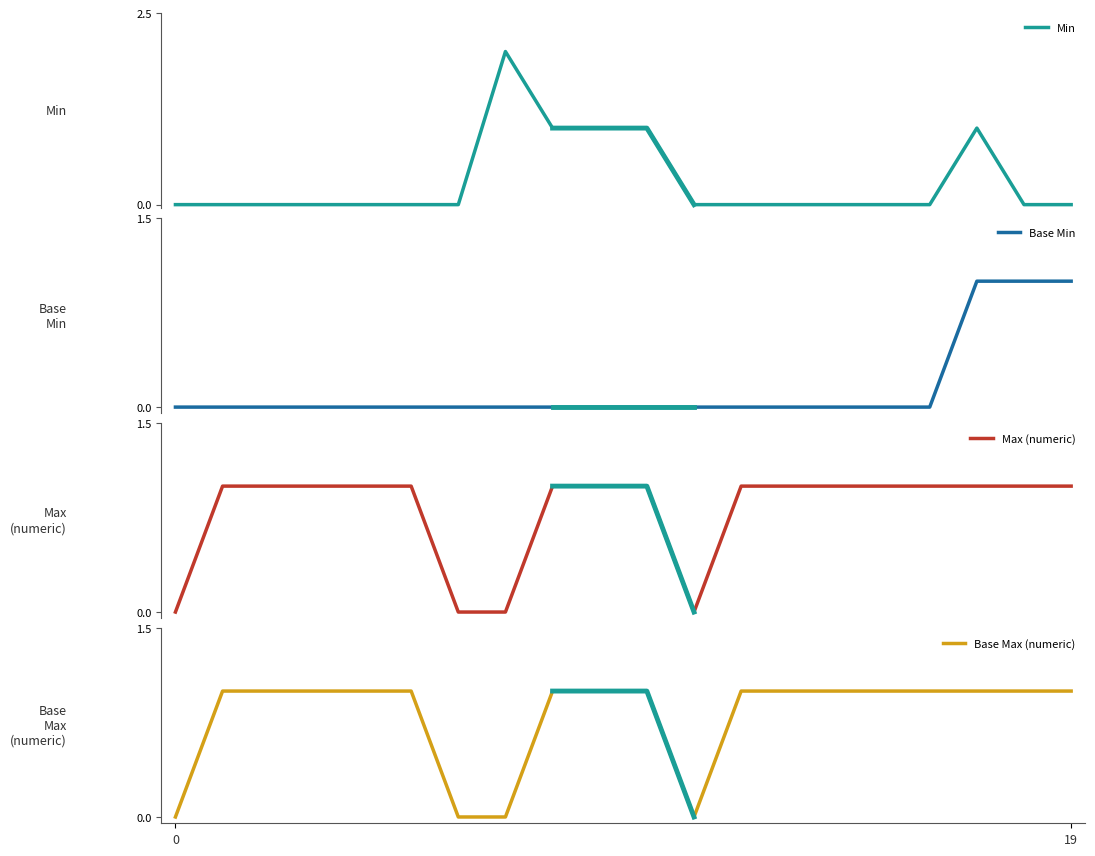

How many lines are shown in the chart?

4